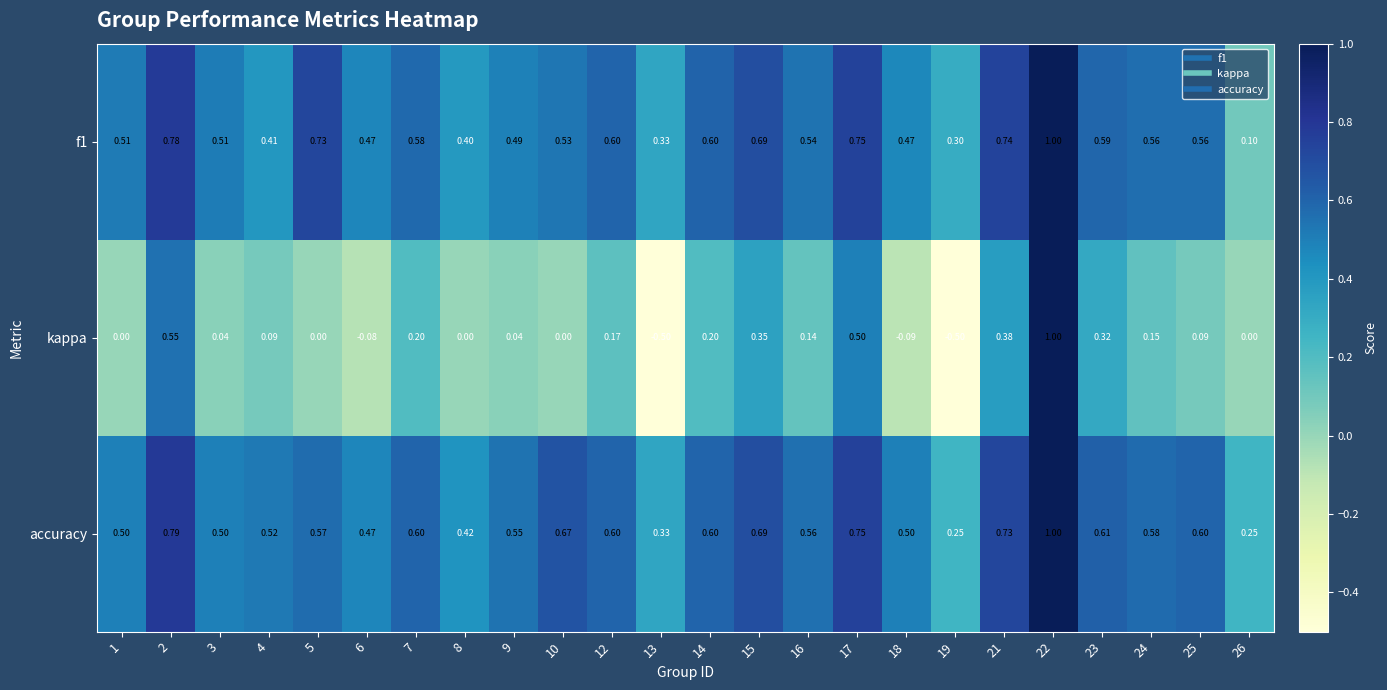

What is the spread (max minus min) of values at 12?

0.4